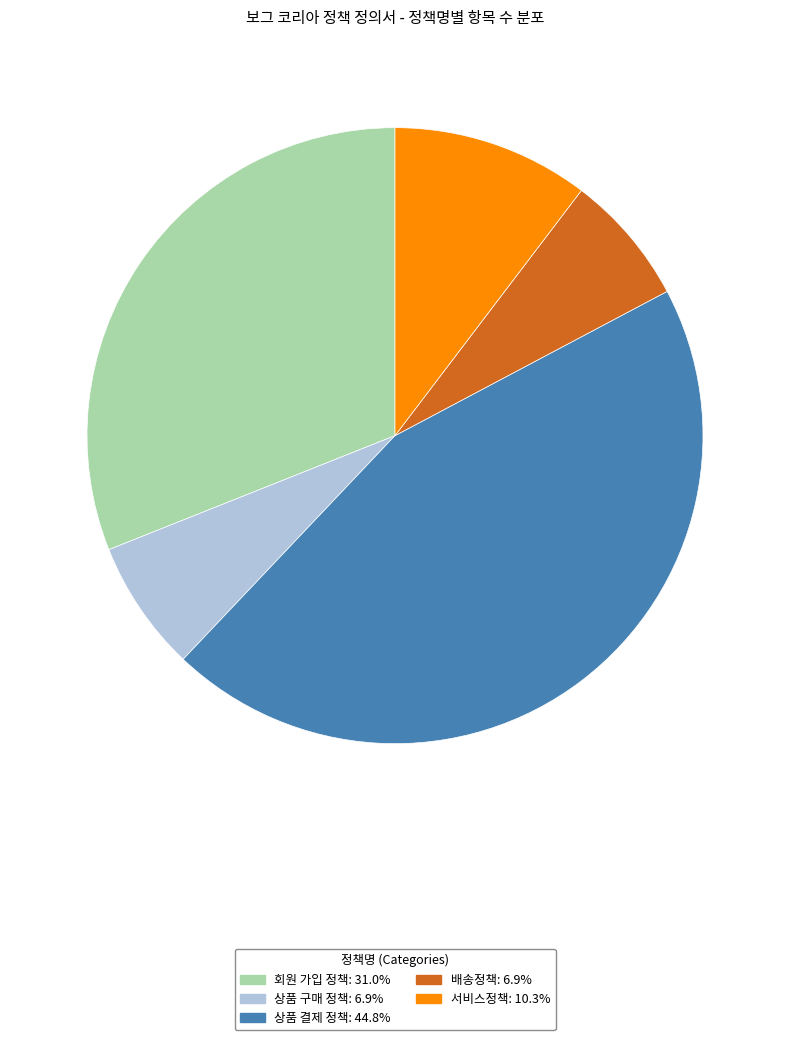

What is the largest slice in the pie chart?

상품 결제 정책